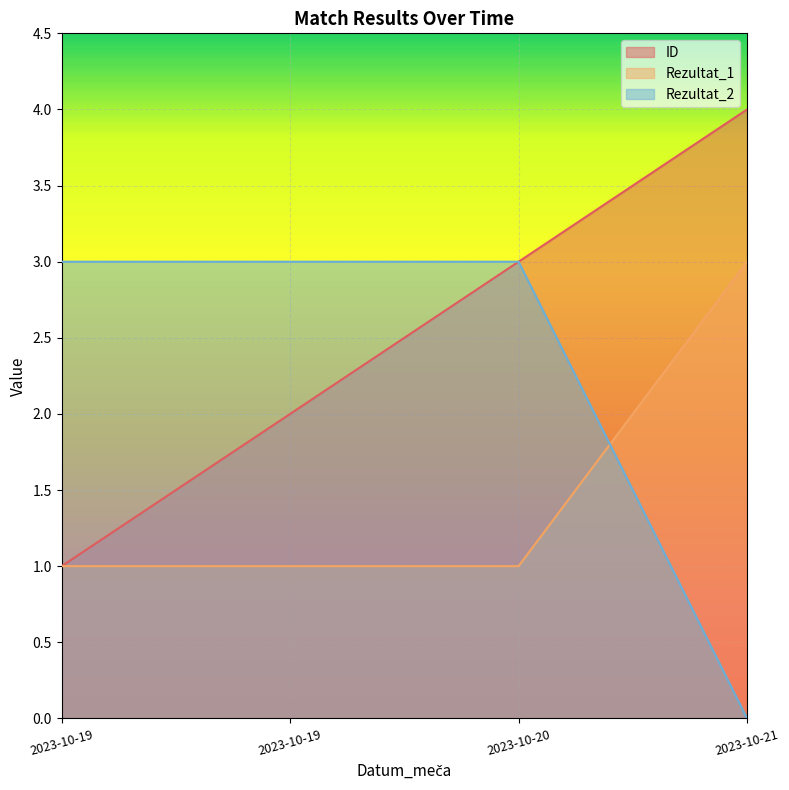

How many lines are shown in the chart?

3